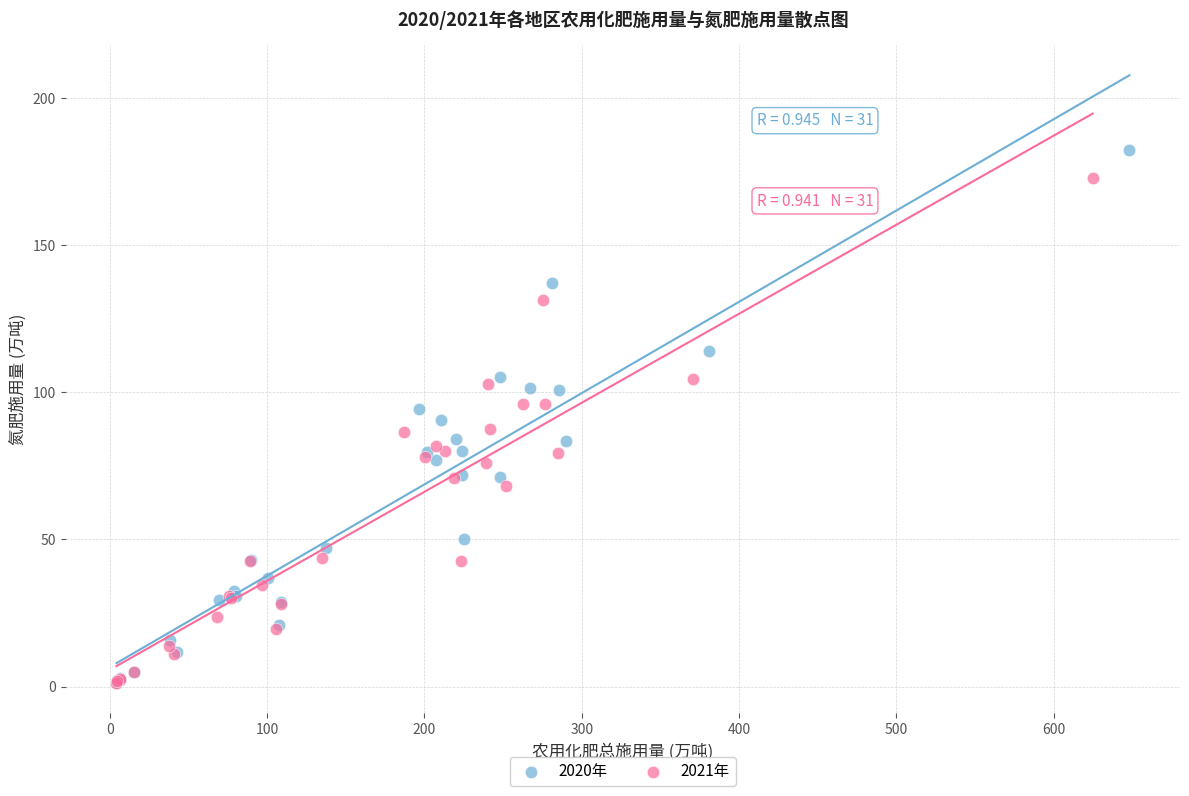

Which series reaches the maximum Y coordinate?

2020年